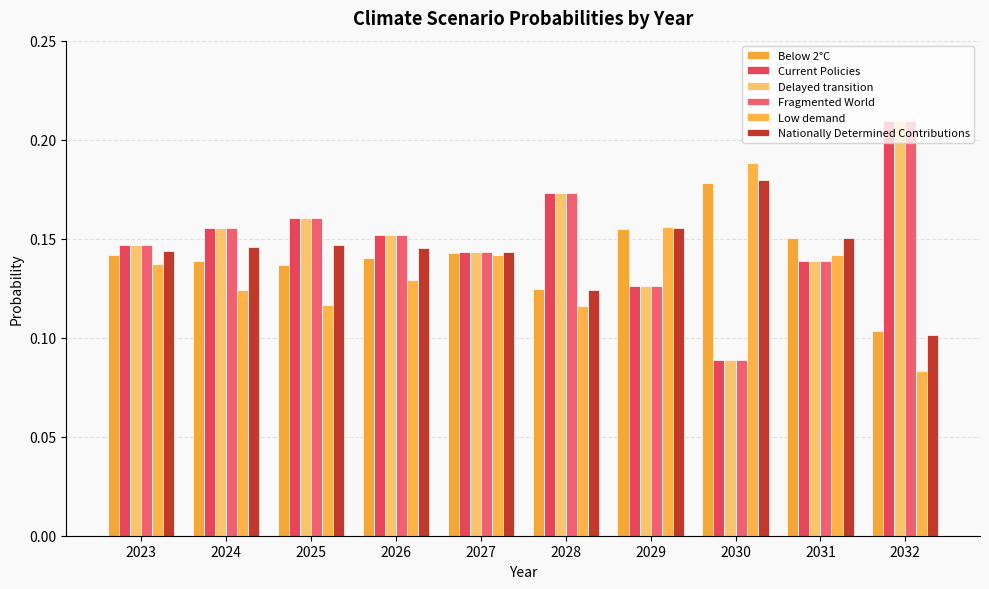

What is the approximate value of Delayed transition at 2026?

0.2